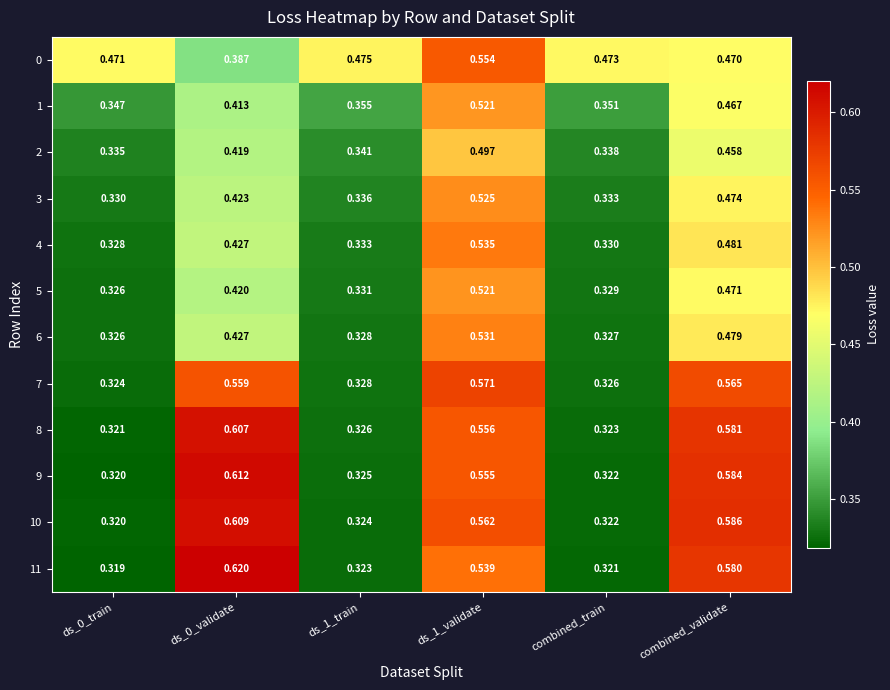

What is the difference between the highest and lowest values at ds_0_train?

0.2